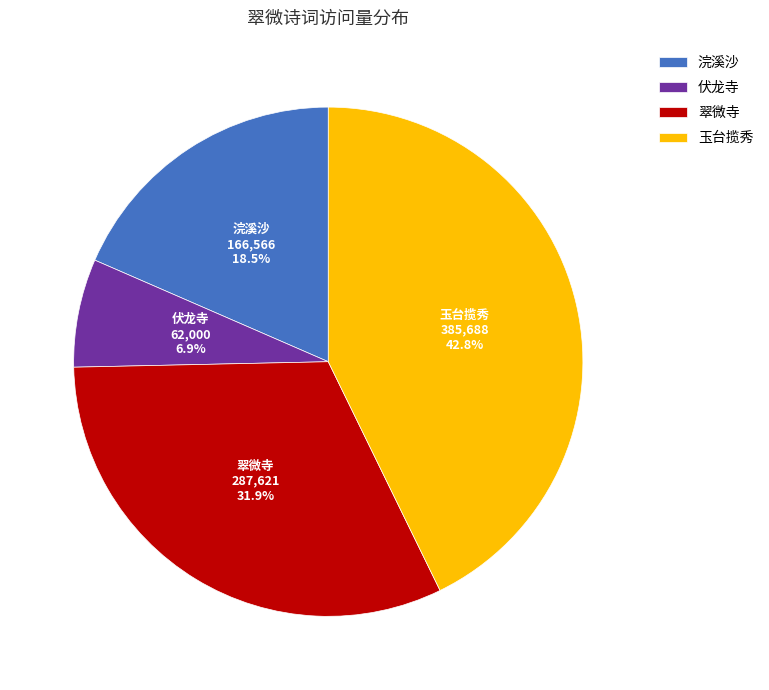

To the nearest percent, what is the difference between the largest and smallest slice percentages?

36%